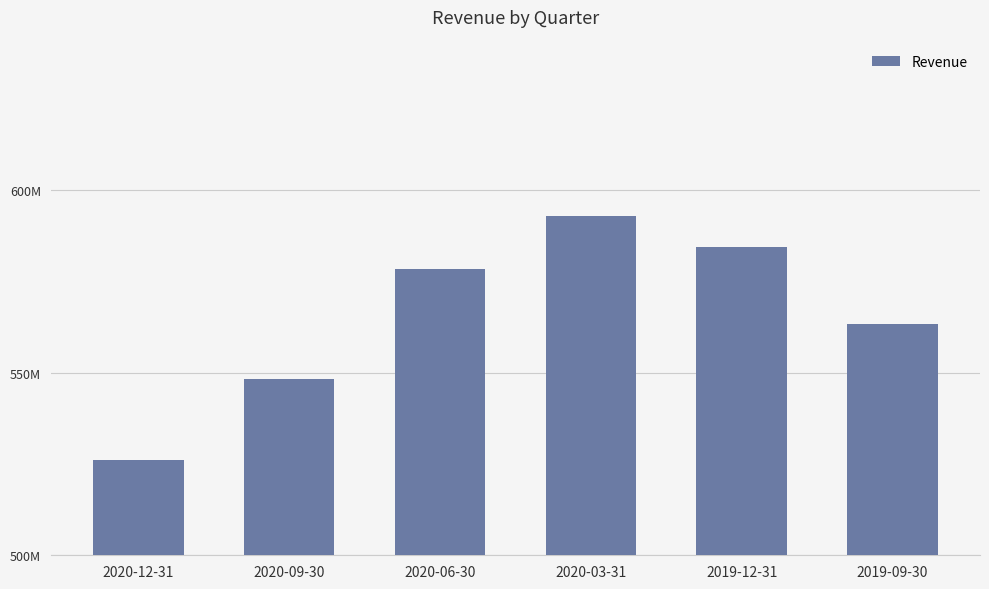

List the labels in order of value, smallest first.

2020-12-31, 2020-09-30, 2019-09-30, 2020-06-30, 2019-12-31, 2020-03-31